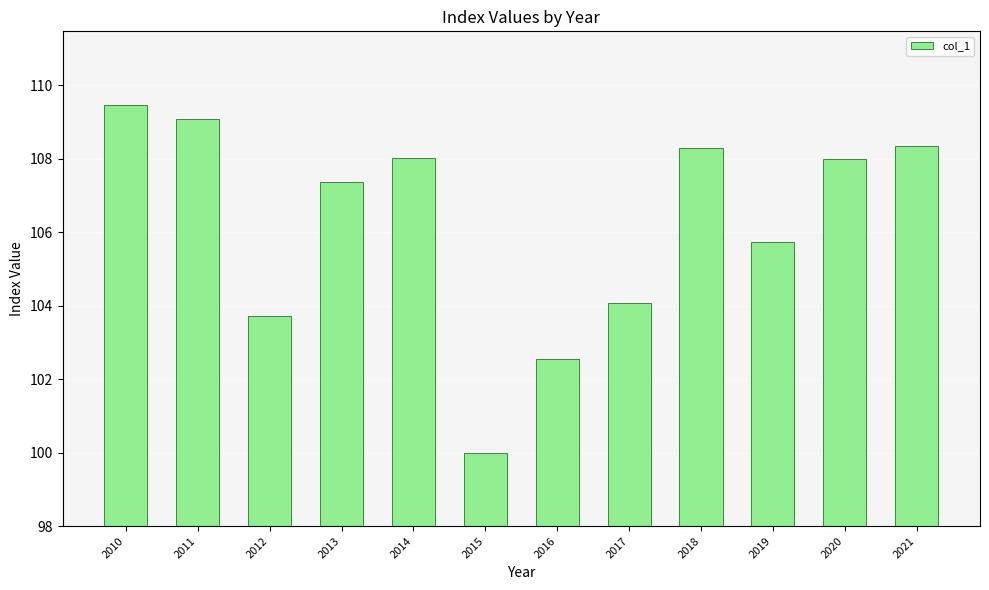

What is the maximum value shown in the chart?

109.5